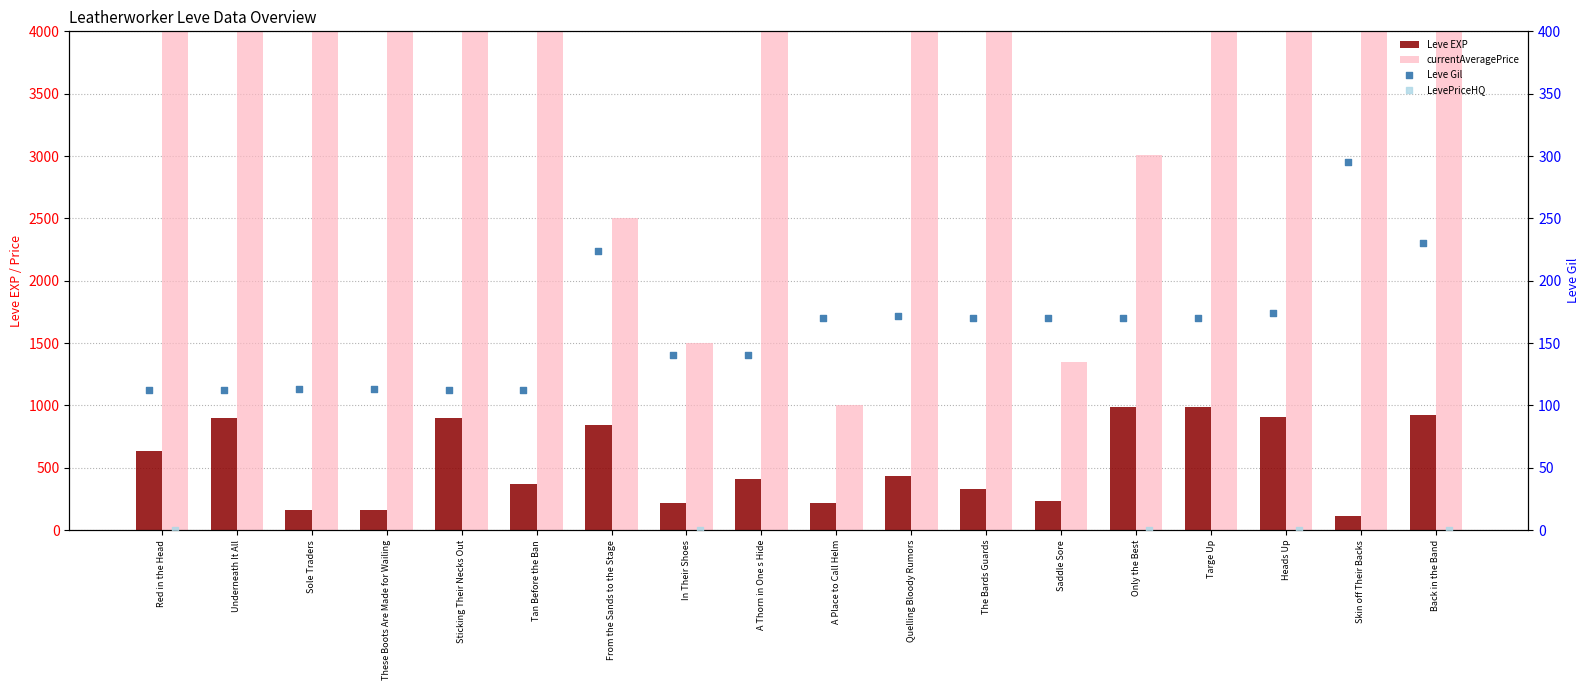

Is the value of Leve Gil at Sole Traders greater than the value of Leve EXP at Sole Traders?

No